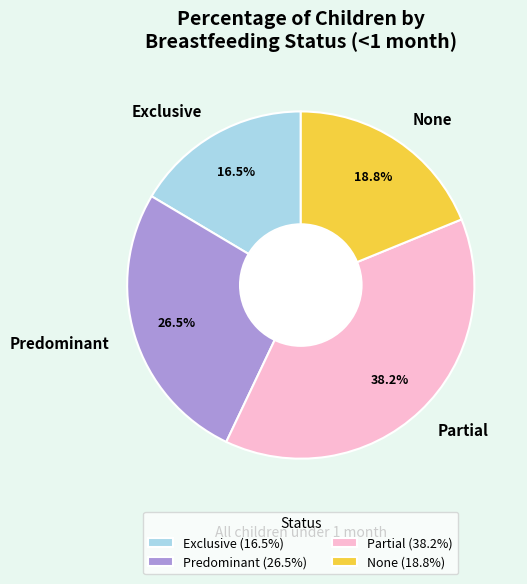

Which has a higher value, Exclusive or None?

None